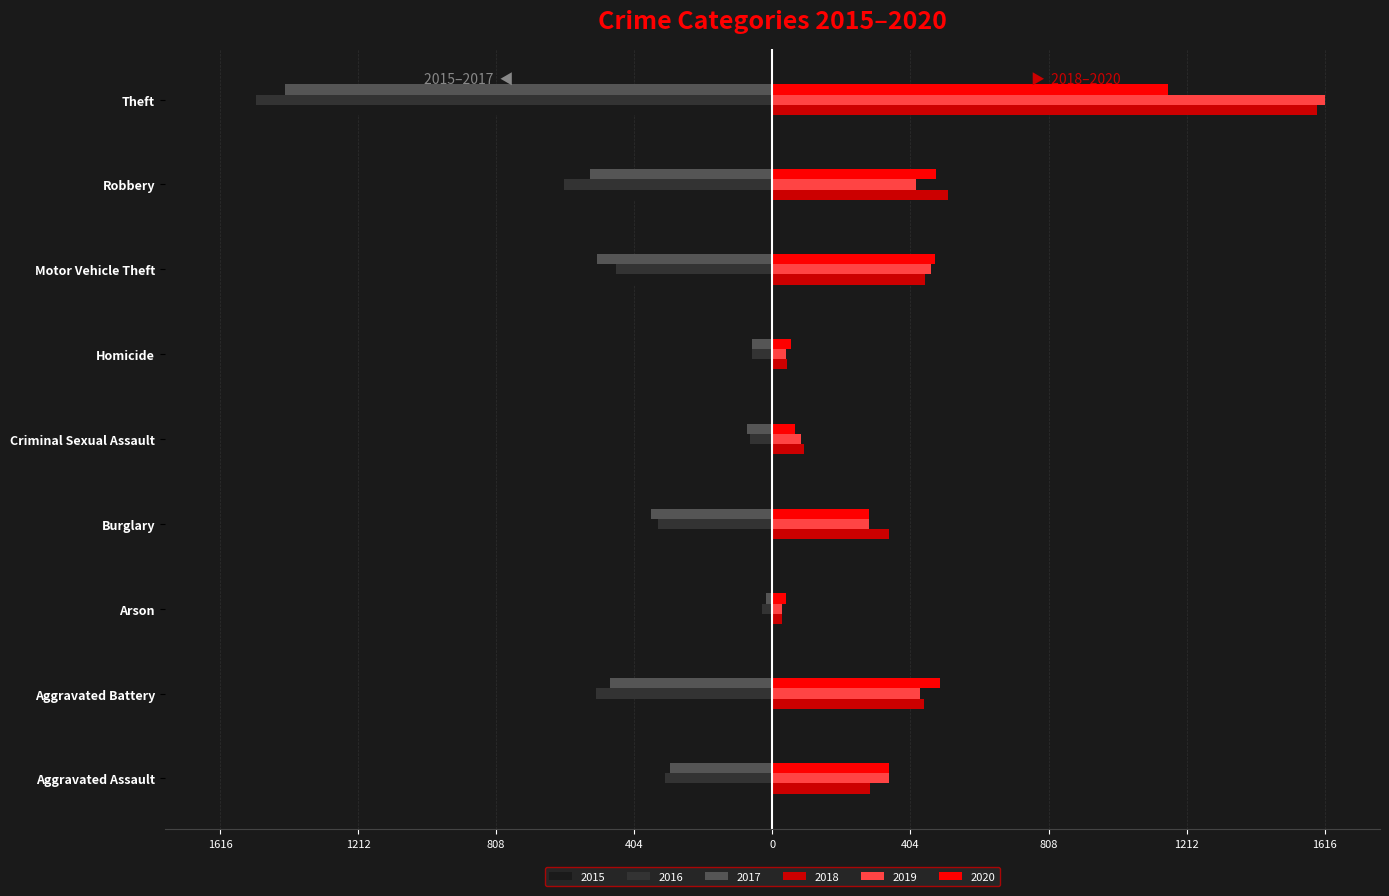

What is the value of the 2019 bar at the 9th from the left?

1616